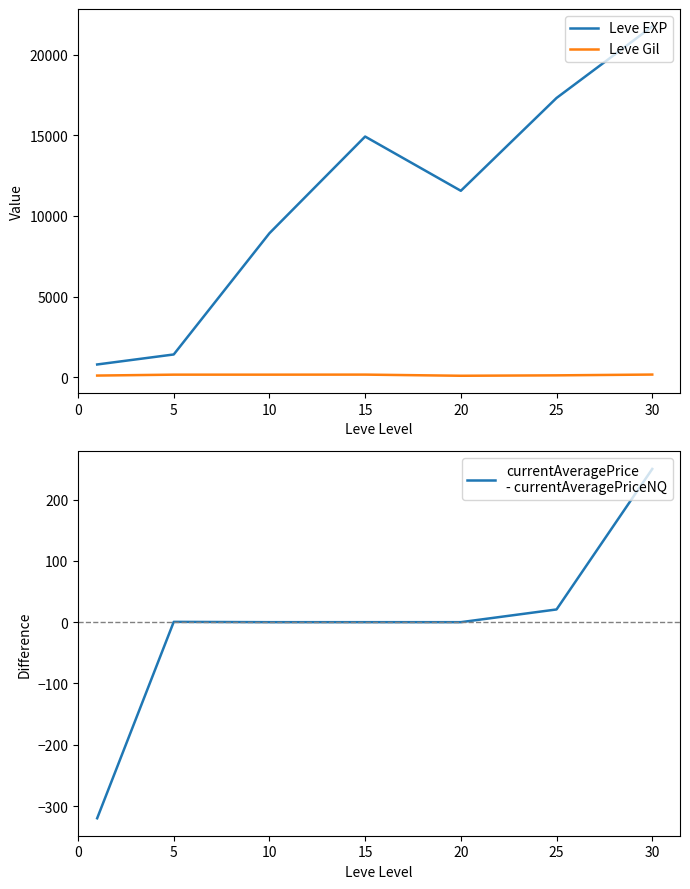

In currentAveragePrice
- currentAveragePriceNQ, how many points are higher than both neighbors (excluding endpoints)?

1